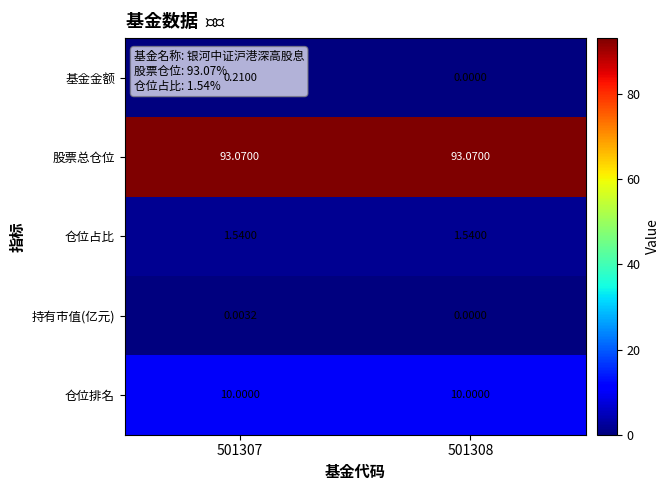

Which series has the largest total across all categories?

股票总仓位